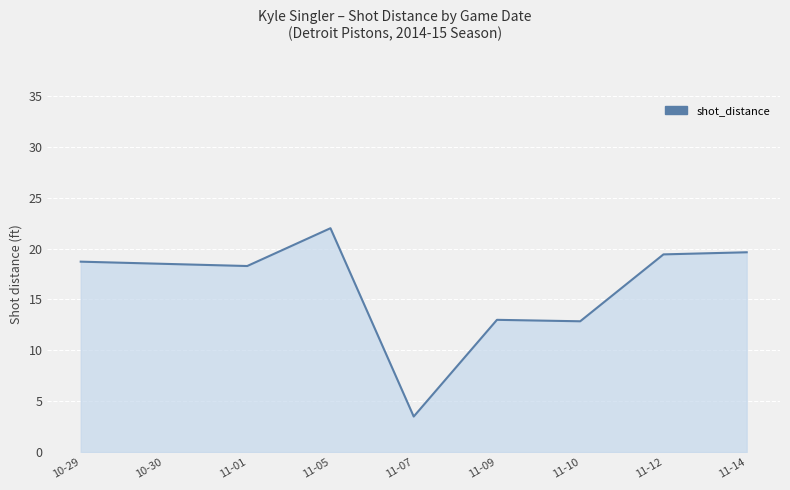

What is the label of the 7th point from the left?

11-10